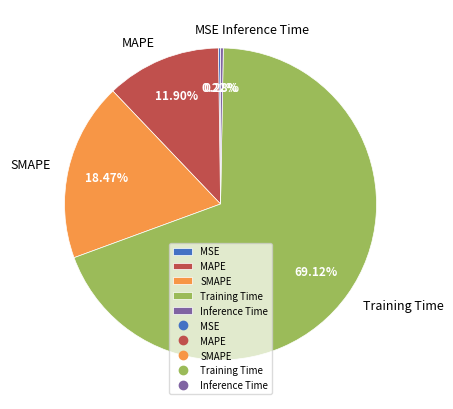

What is the majority slice?

Training Time